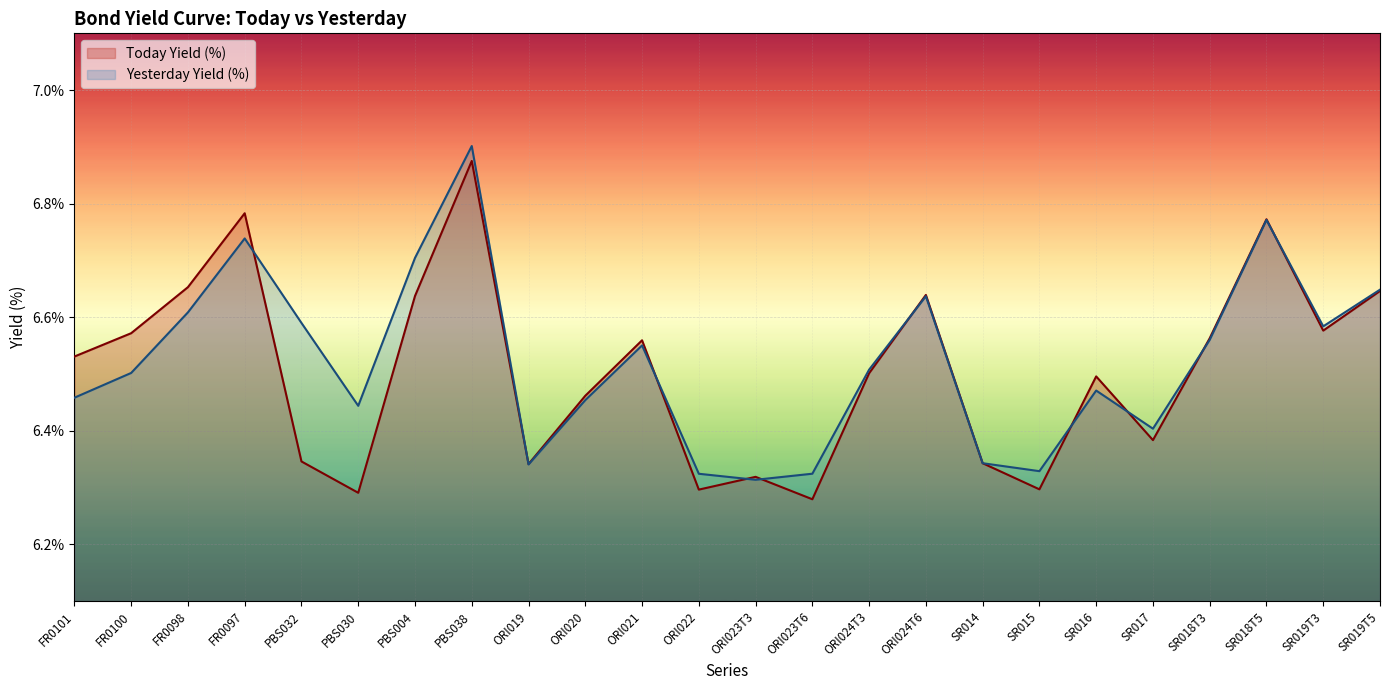

What position from the left is ORI022?

12